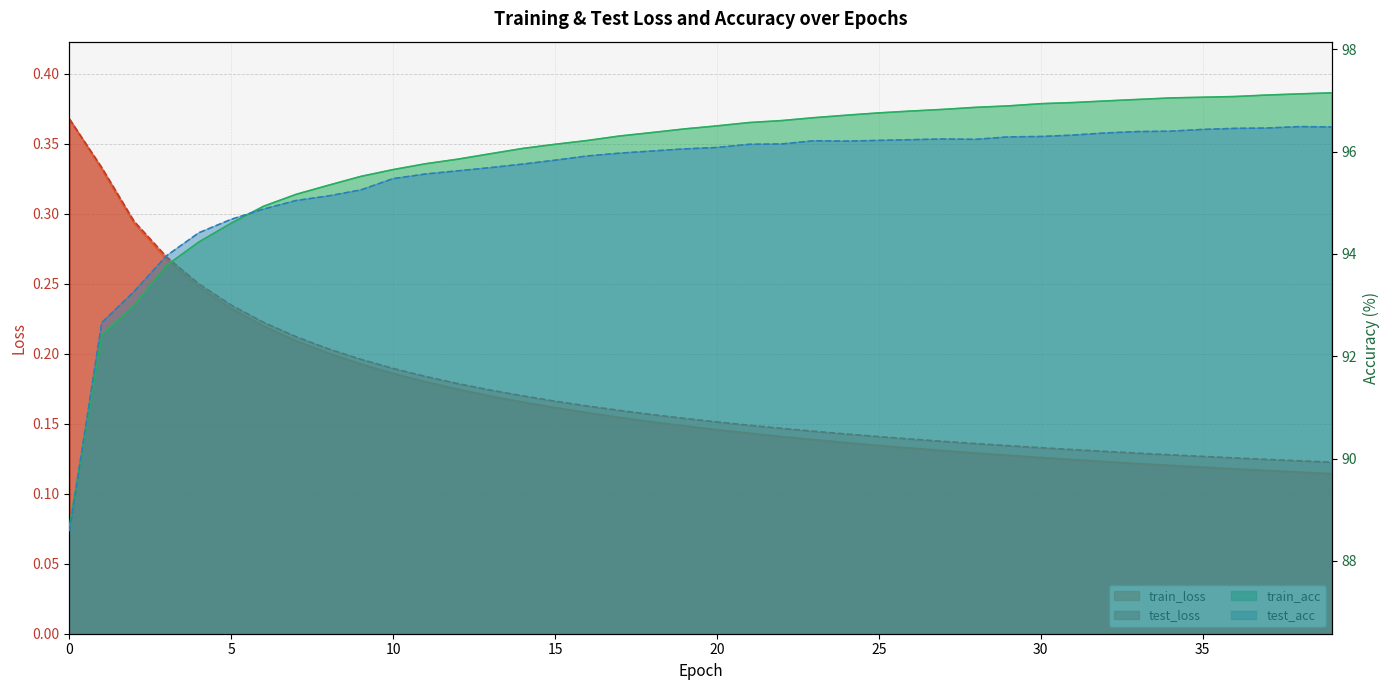

The train_loss series shows 0.3 at 2. True or false?

True